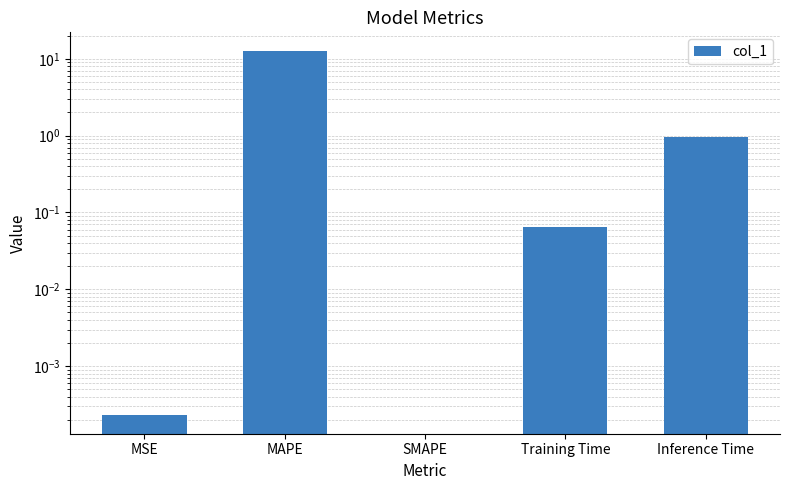

Which label corresponds to the smallest value in the chart?

SMAPE